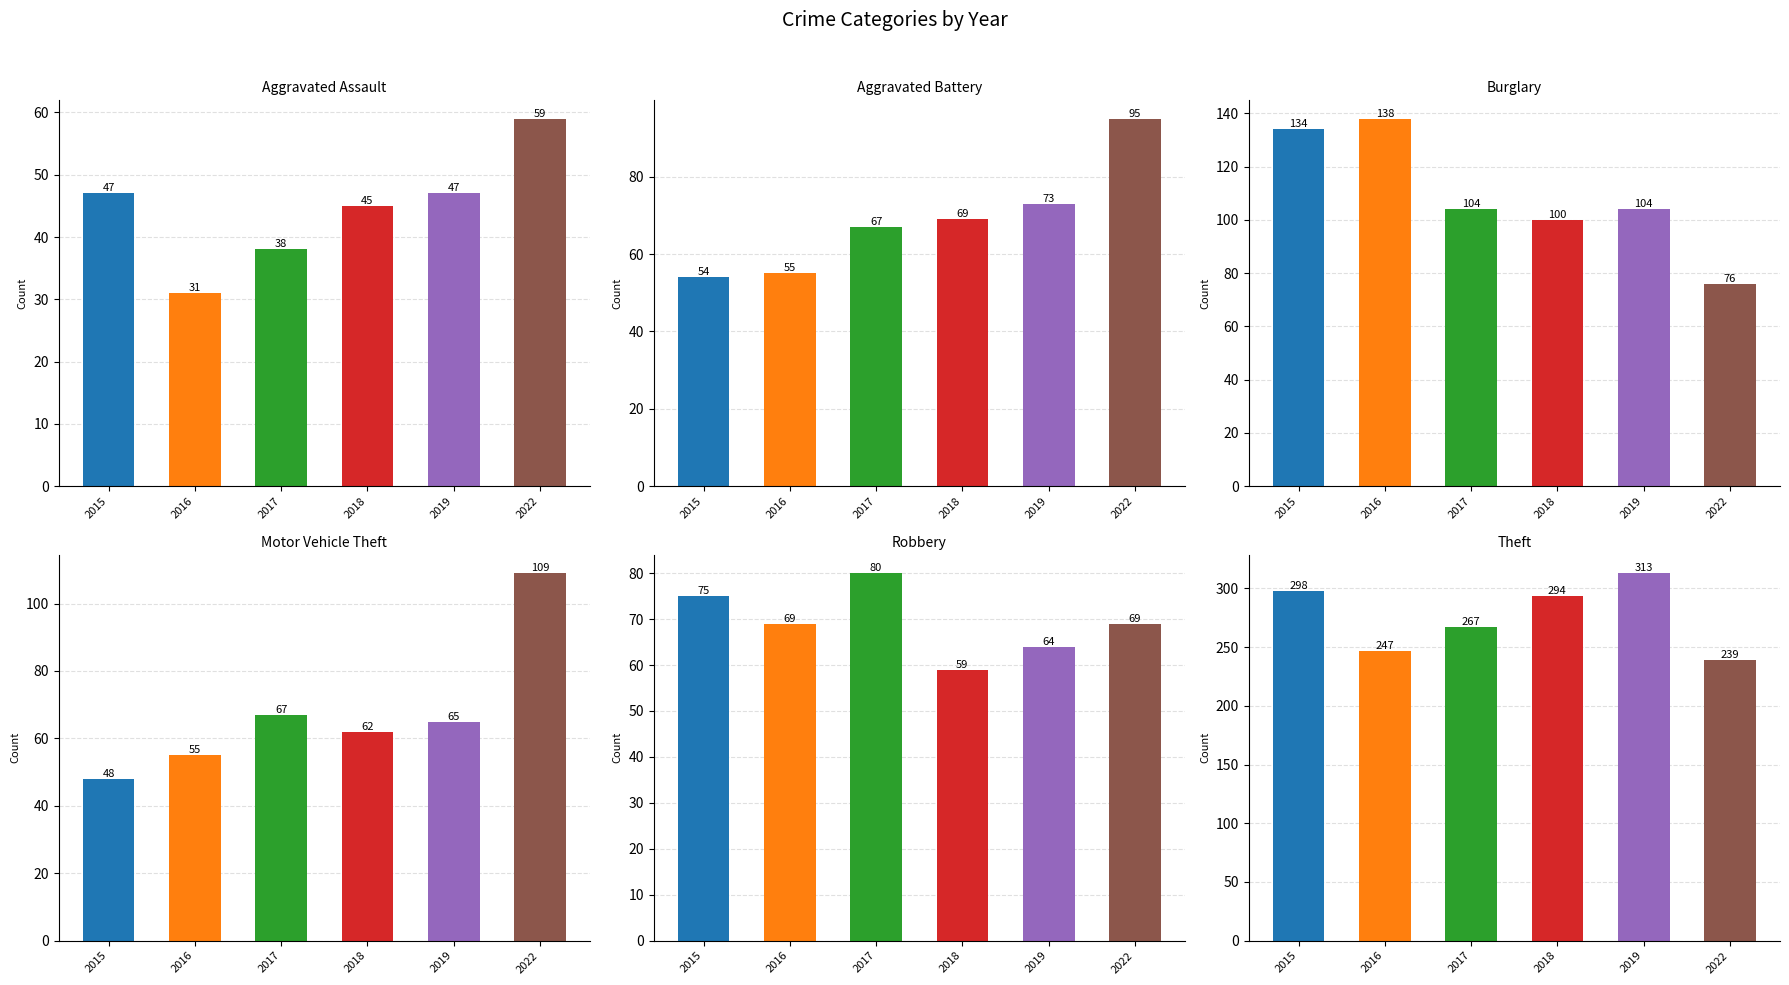

The 2017 series shows 5 at Criminal Sexual Assault. True or false?

False